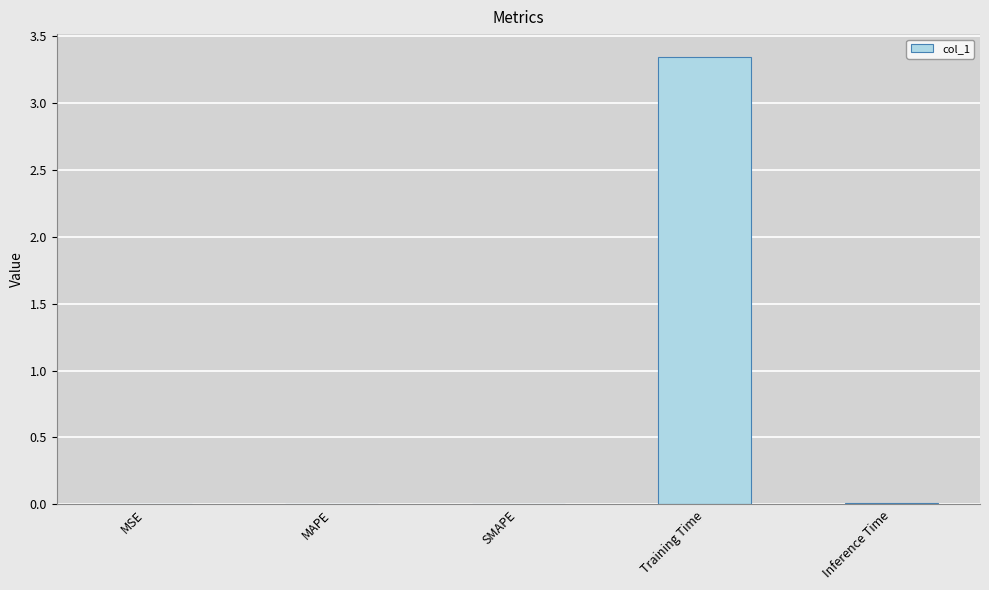

What is the sum of all values?

3.4